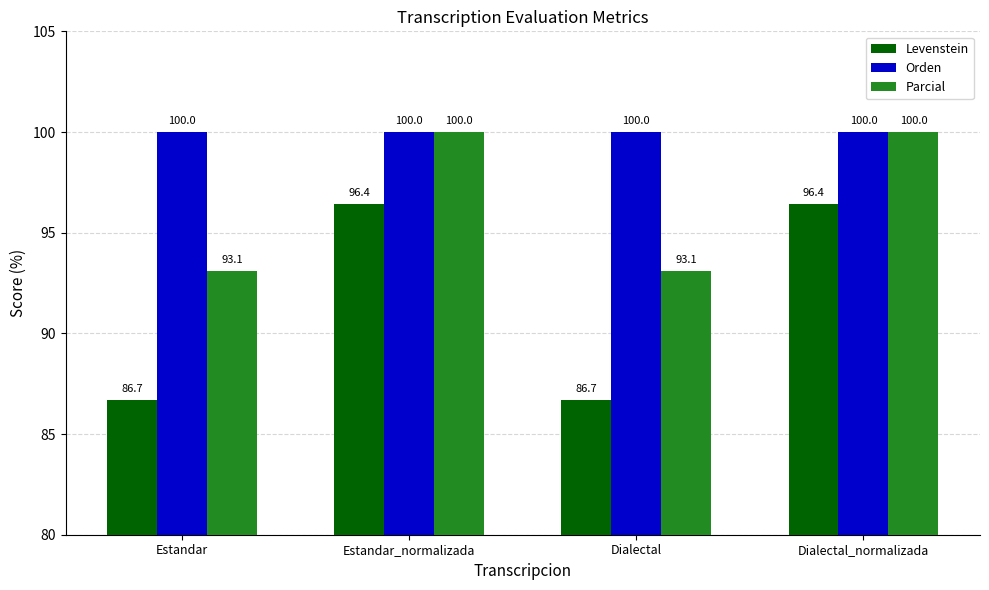

The value of Parcial at Dialectal_normalizada is 100.0. True or false?

True